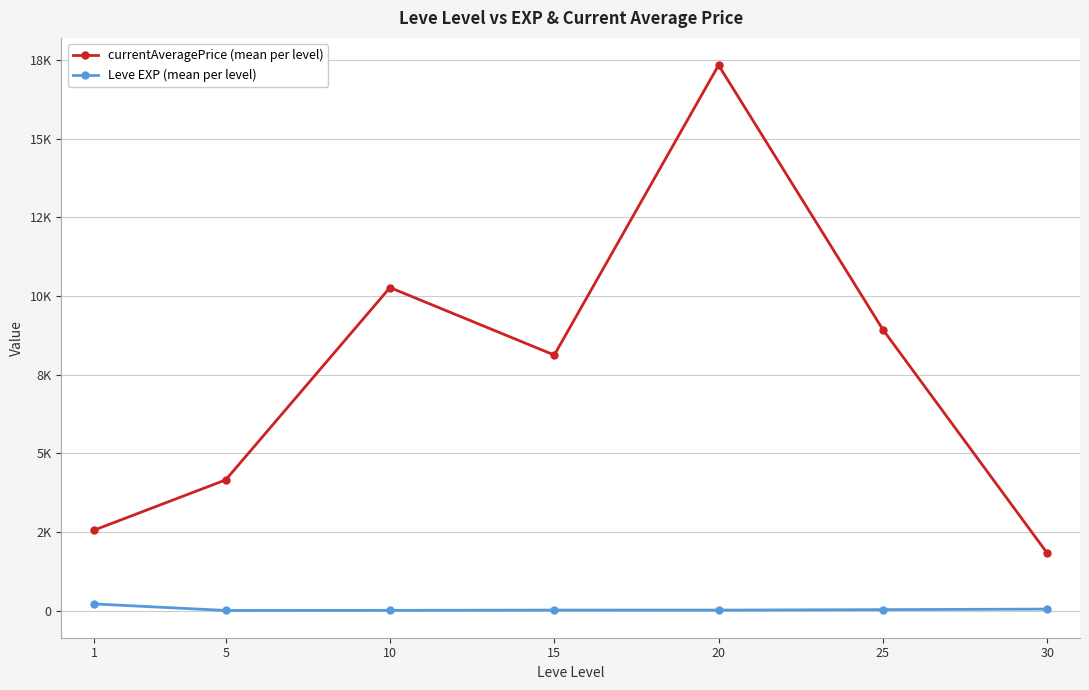

Is it true that Leve EXP (mean per level) equals 1.6 at 5?

False